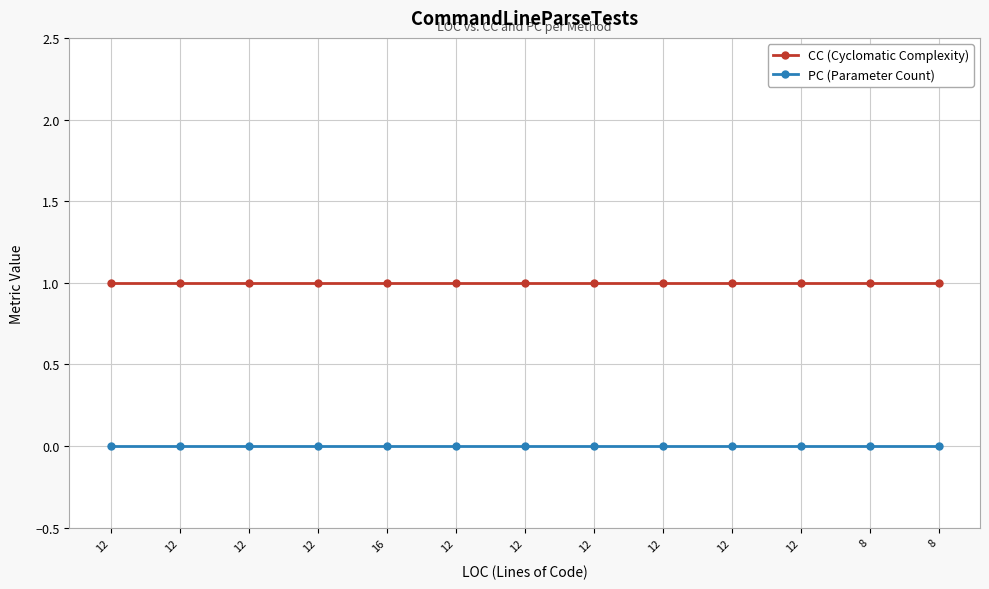

What is the difference between the highest and lowest values at 8?

1